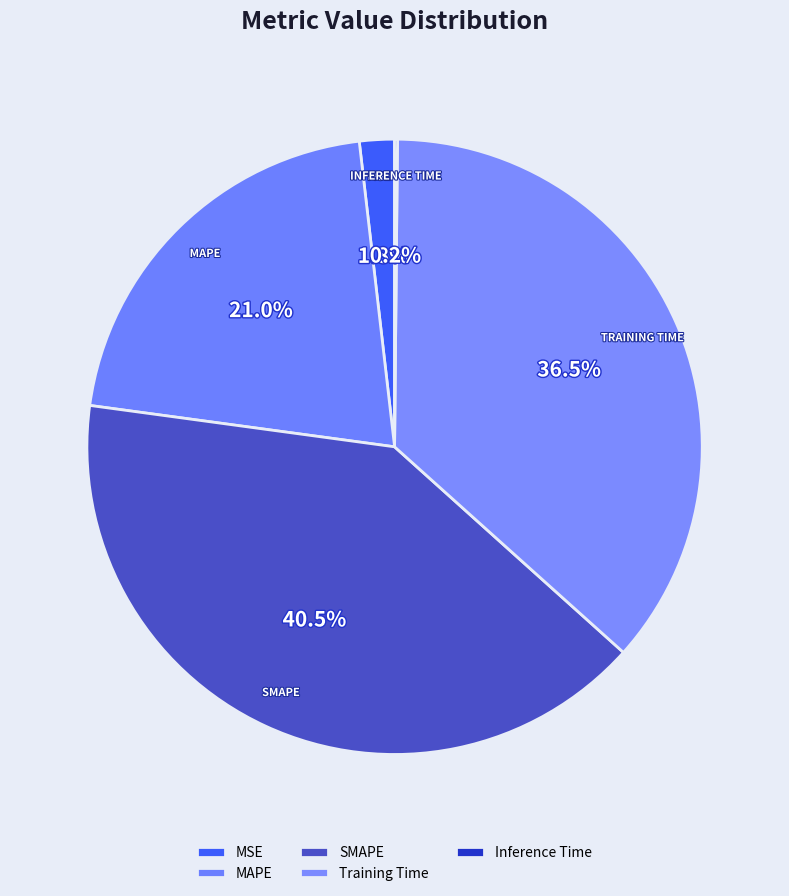

To the nearest percent, what portion does MAPE represent?

21%